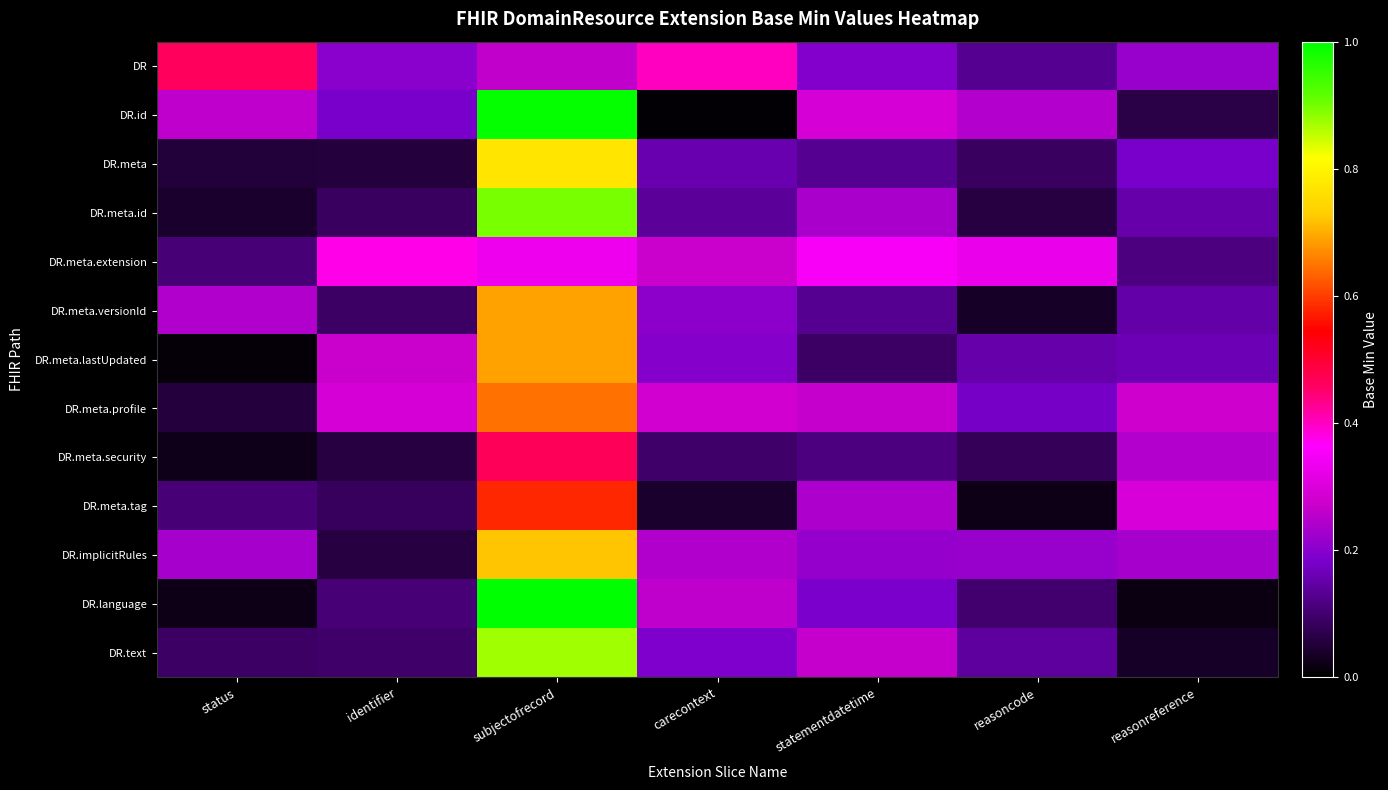

What is the total value across all series at status?

1.7